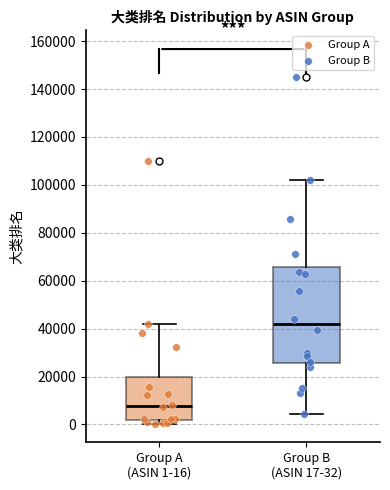

Where is the upper edge of the box for Group A (ASIN 1-16) on the y-axis? The values are not printed on the chart, so give them approximately, as read against the axis.

20000